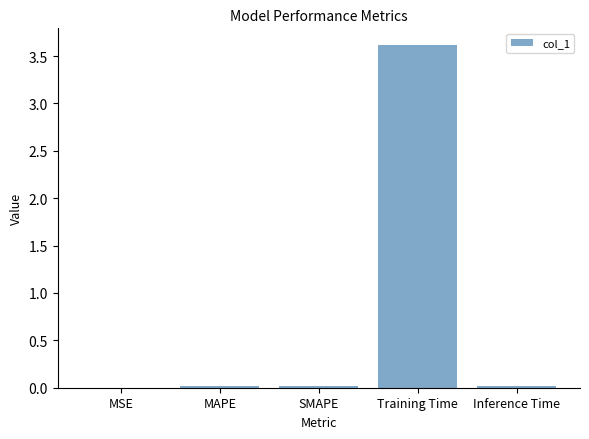

The chart shows a value of 0.0 at Inference Time. True or false?

True